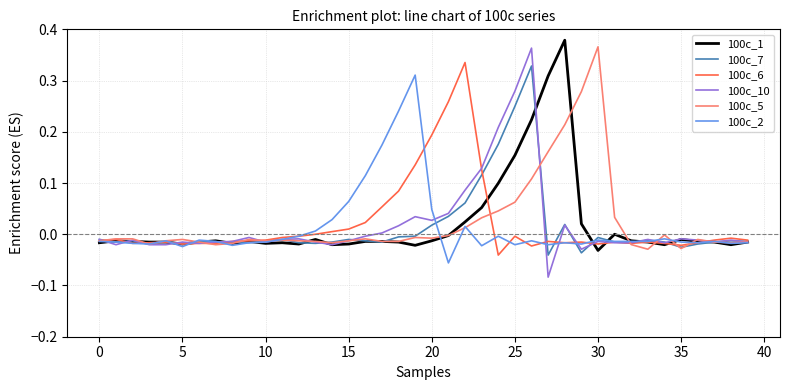

How many categories are shown in the chart?

40